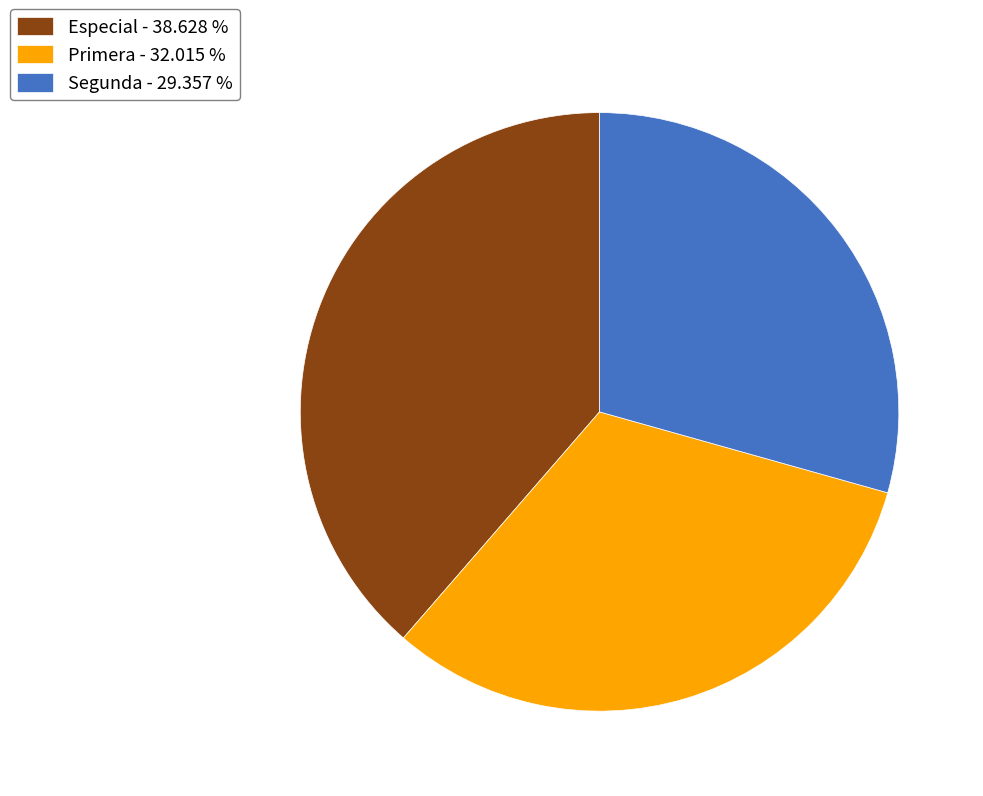

Approximately how many times larger is the value at Primera compared to Especial?

0.8